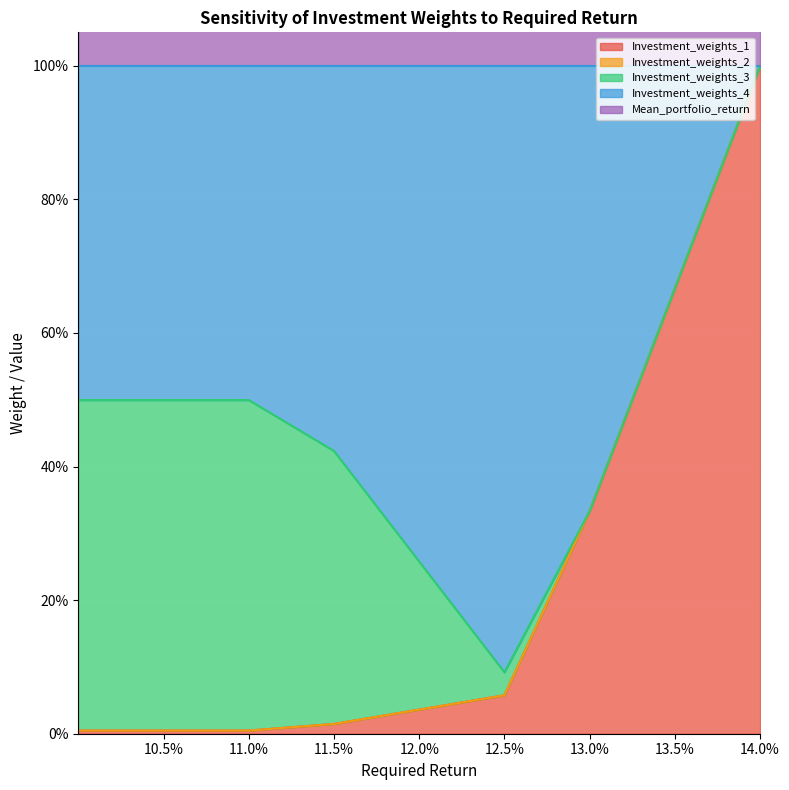

What is the average value of the Investment_weights_1 series?

0.2